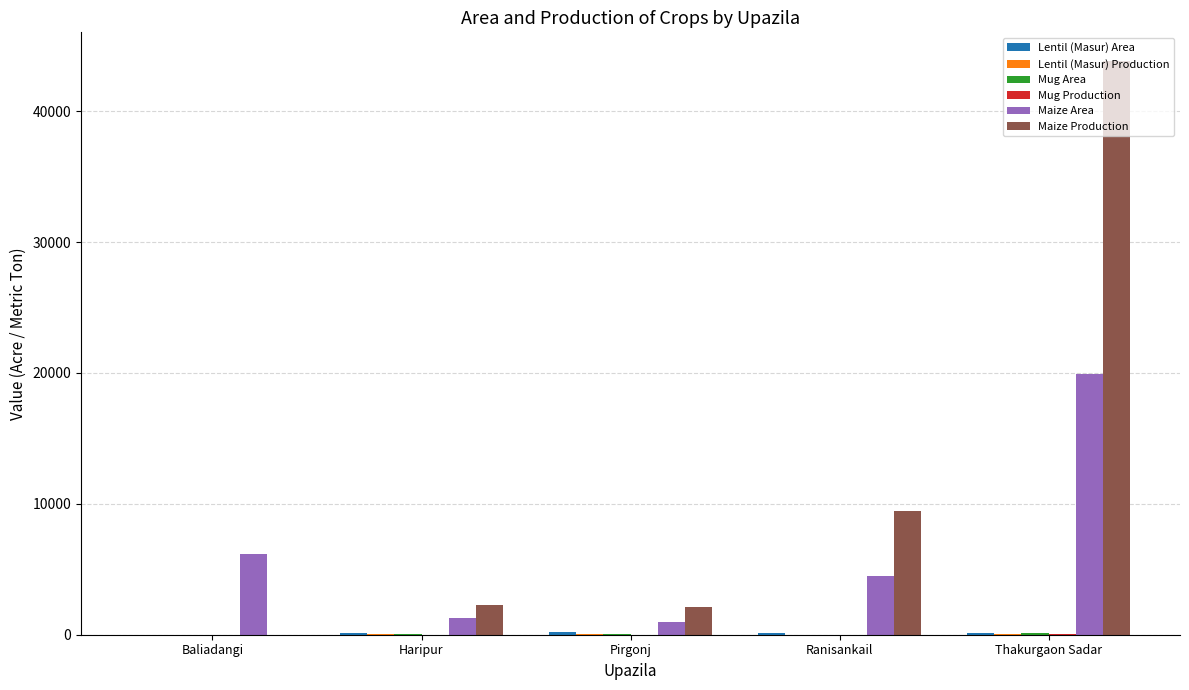

Which series has the largest total across all categories?

Maize Production